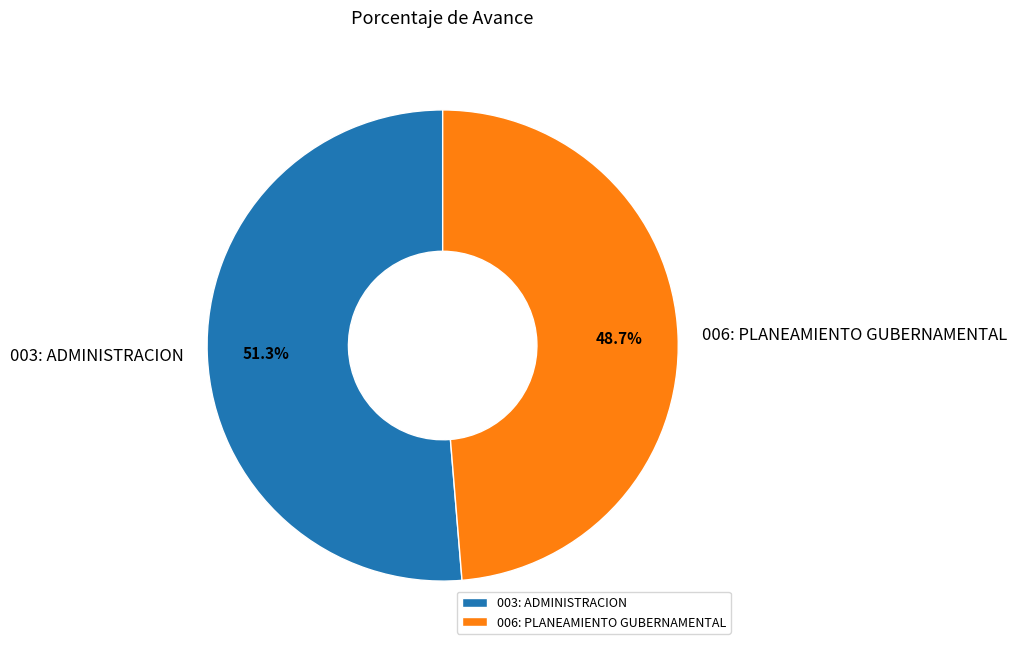

Which has a higher value, 006: PLANEAMIENTO GUBERNAMENTAL or 003: ADMINISTRACION?

003: ADMINISTRACION